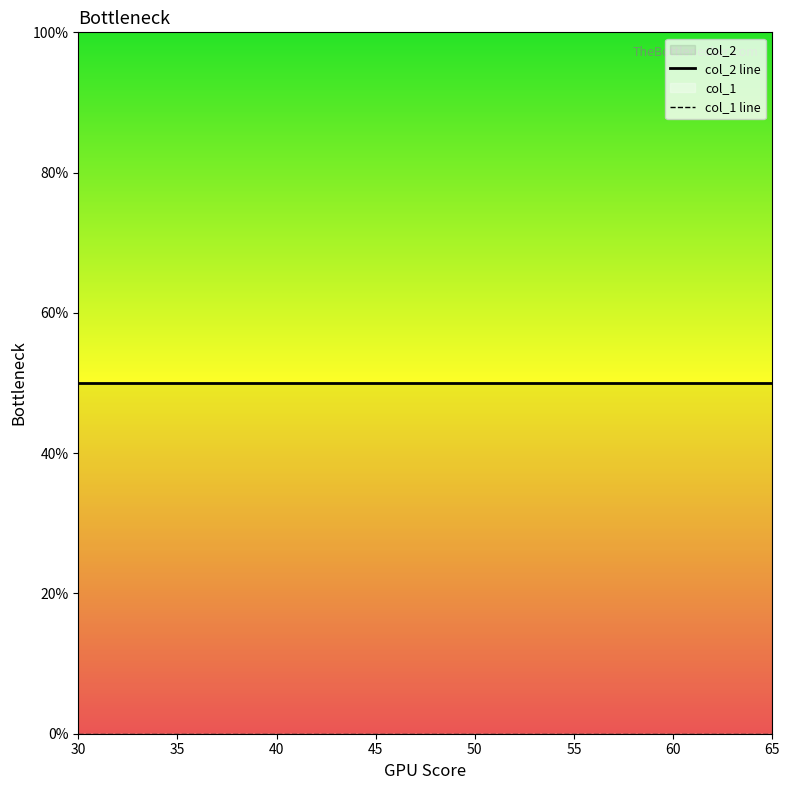

Rank the series by their maximum value, from highest to lowest.

col_2, col_1